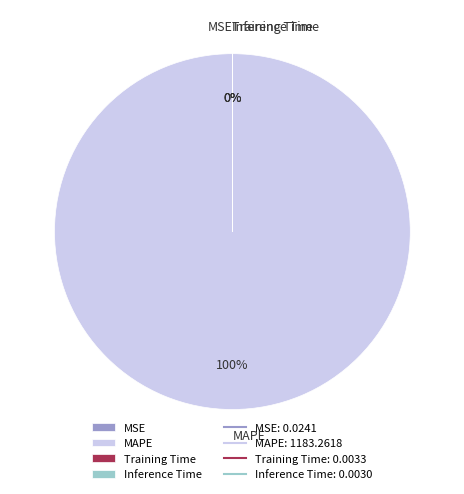

To the nearest percent, what is the average slice percentage?

25%